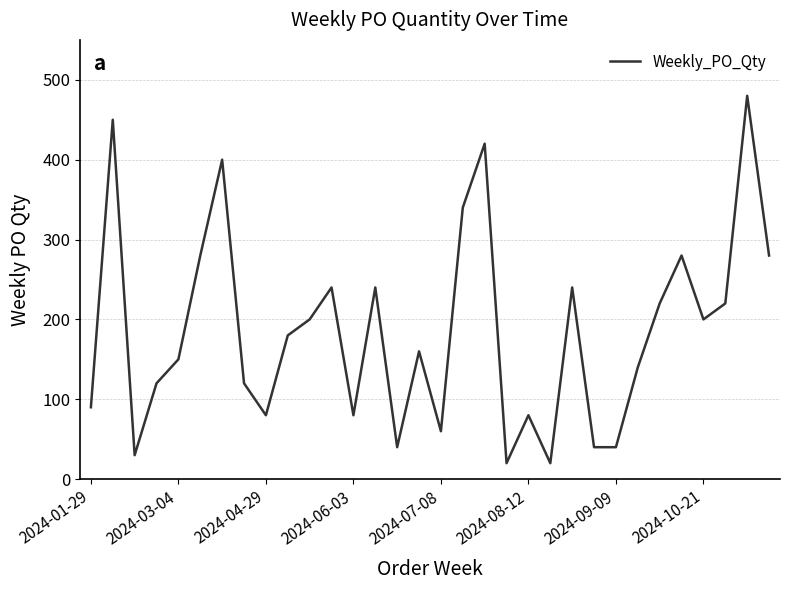

What is the minimum value shown in the chart?

20